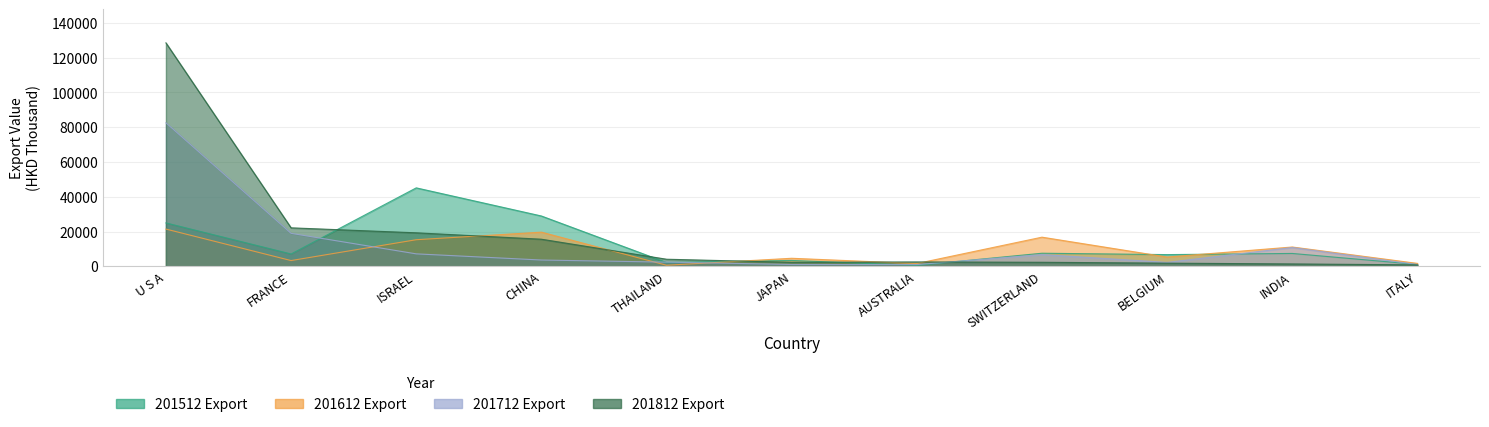

At which category does the chart reach its minimum across all series?

AUSTRALIA